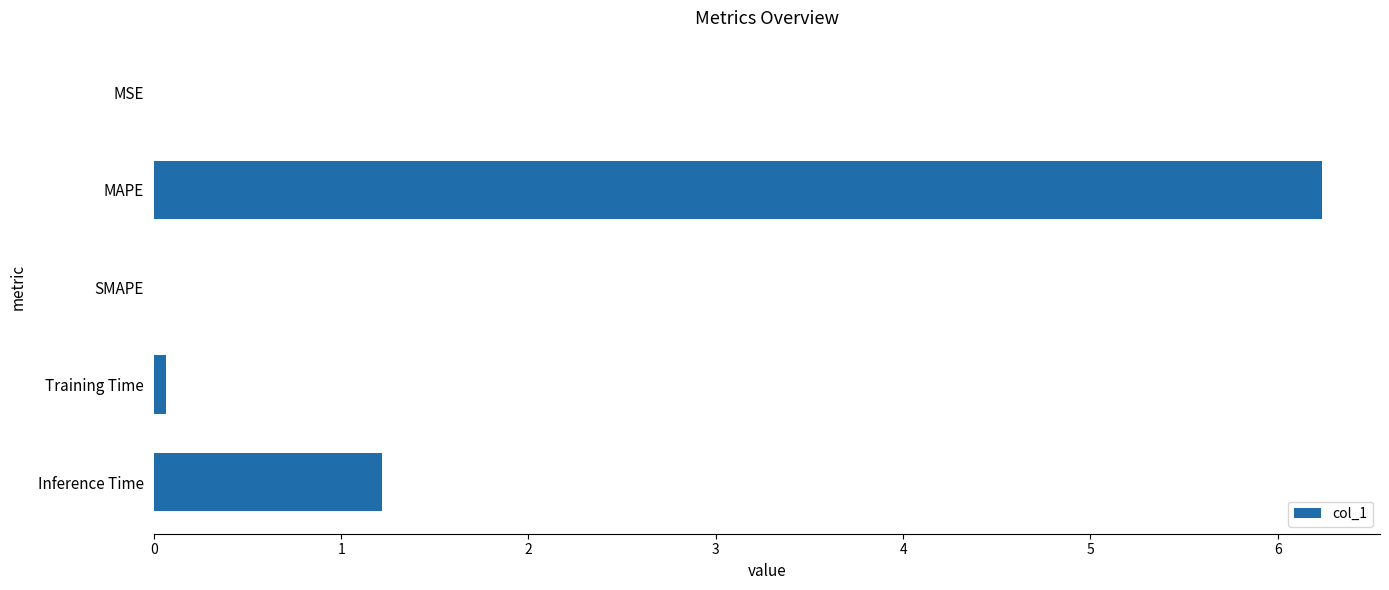

What is the greatest value displayed?

6.2